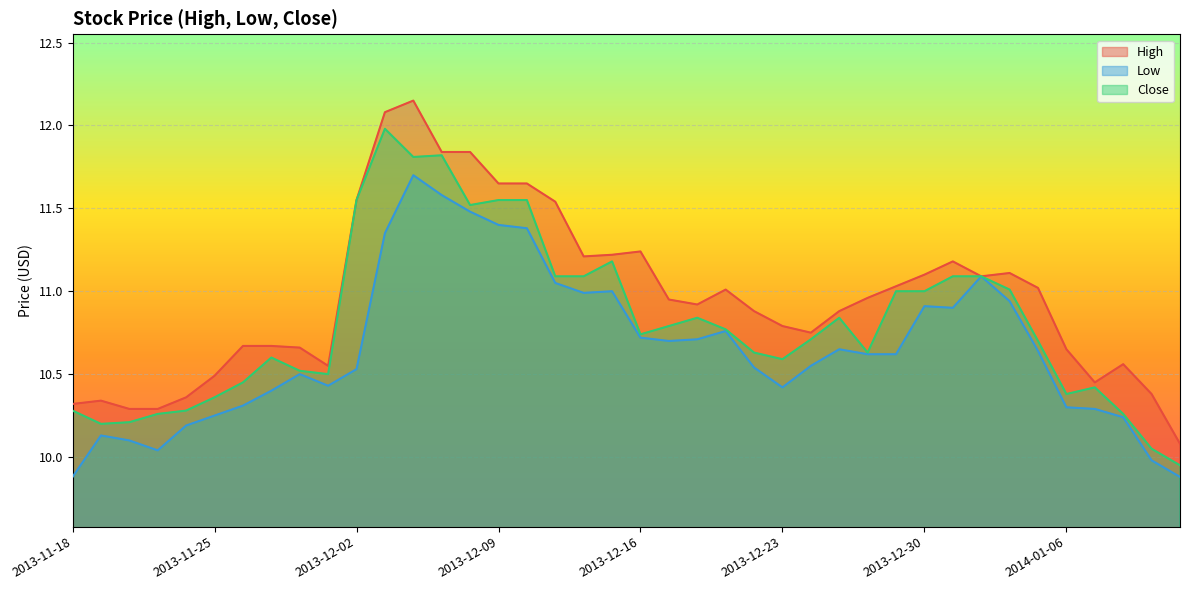

The value of Low at 2014-01-10 is 9.9. True or false?

True